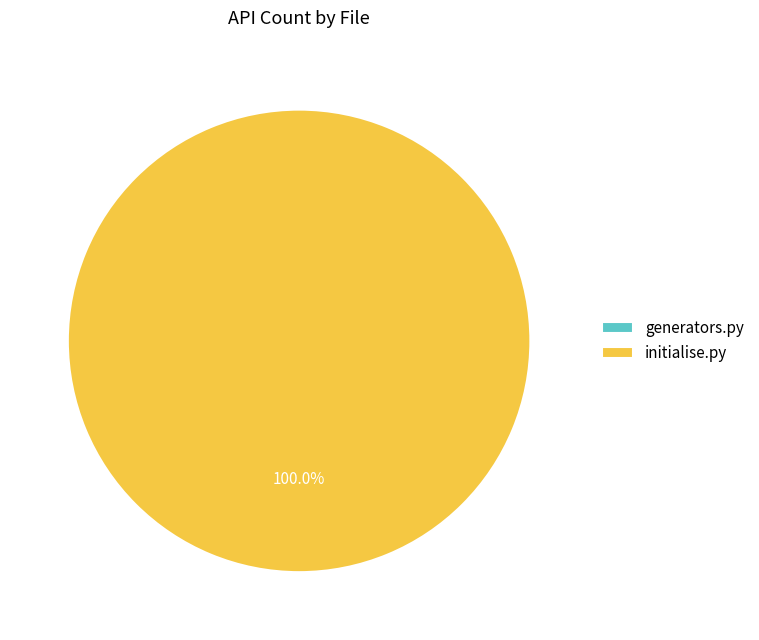

Which slice represents more than half of the pie?

initialise.py